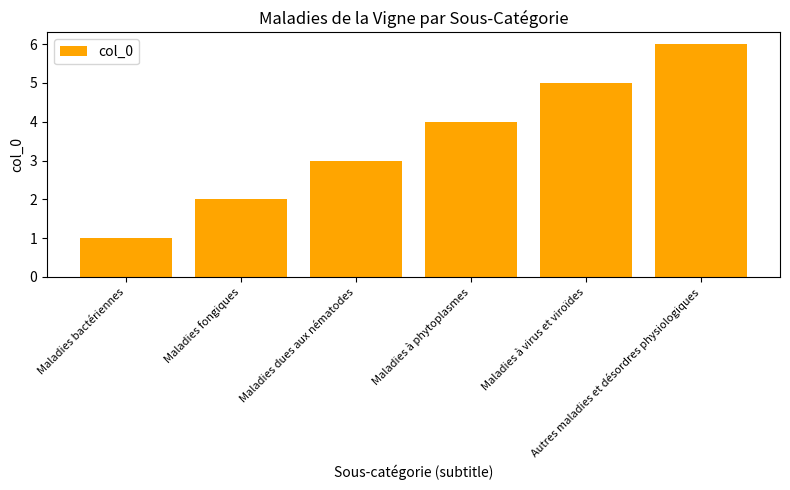

How many distinct data groups are displayed?

1